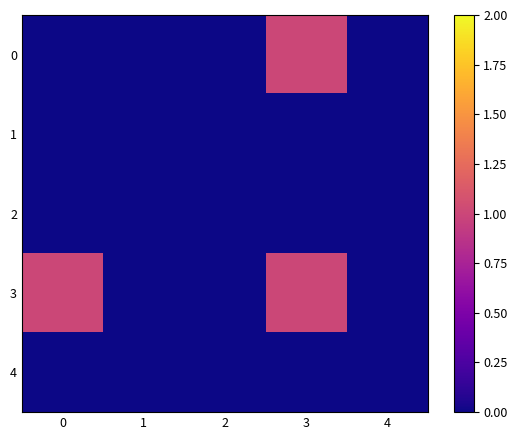

At how many categories does at least one series exceed 0?

2